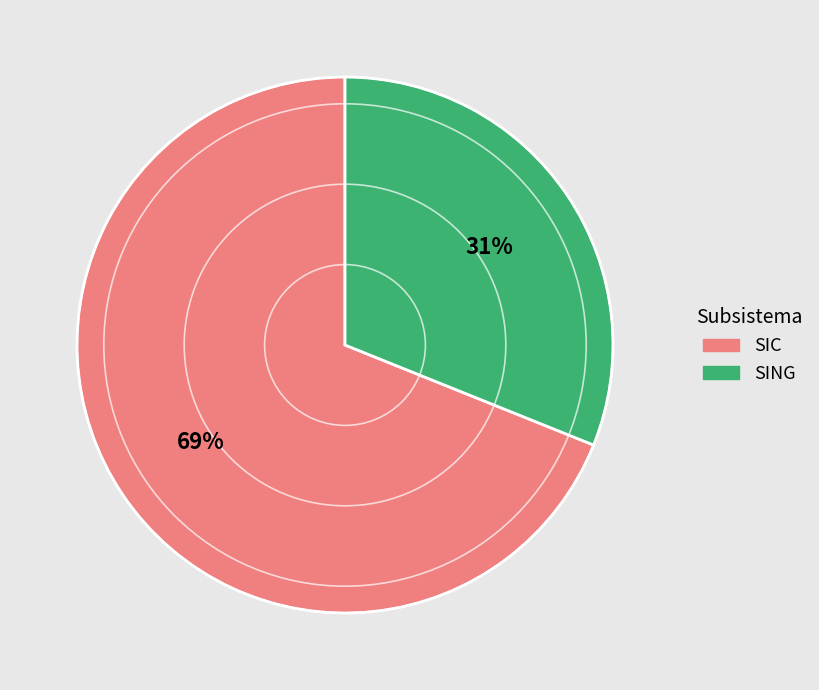

True or false: SIC accounts for 69% of the total.

True